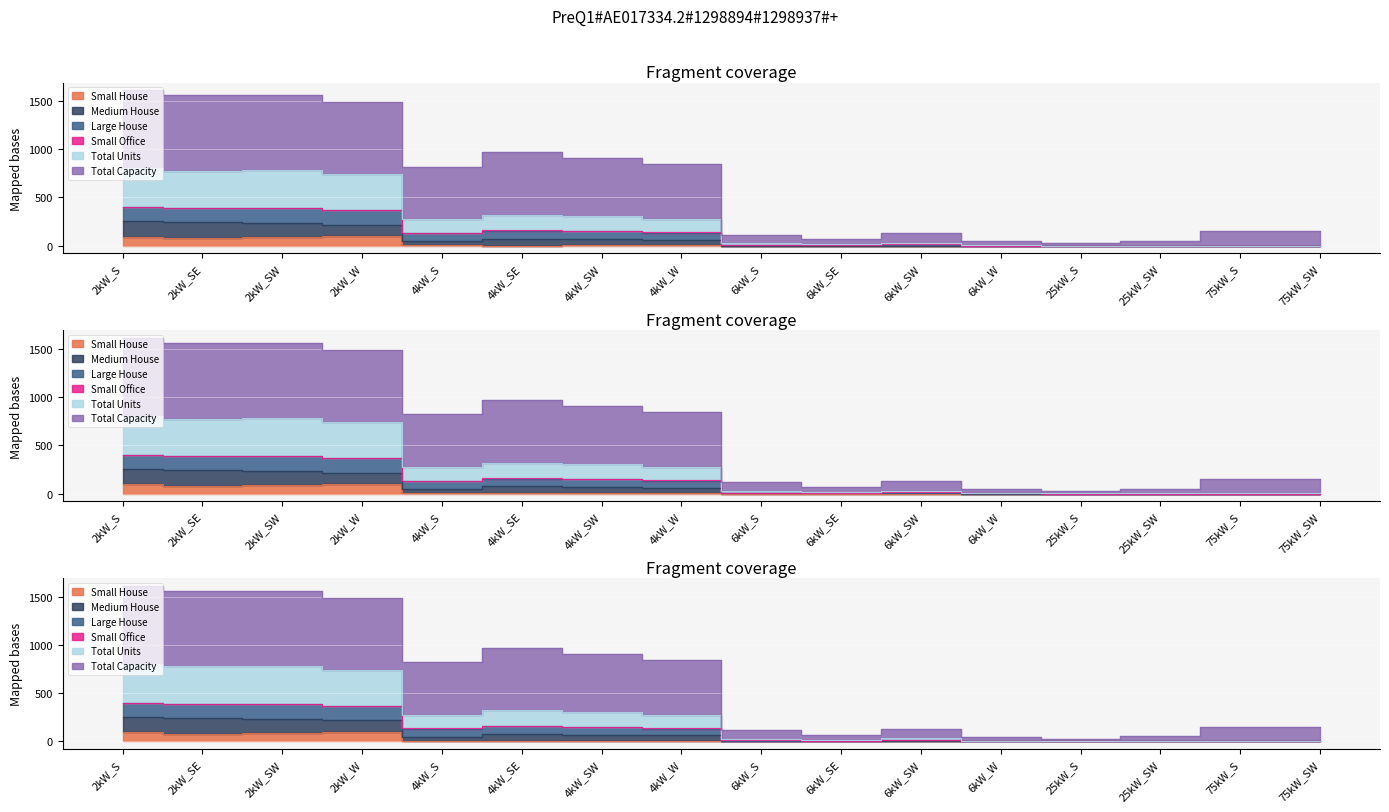

What is the sum of the Medium House values at 4kW_S and 2kW_SW?

1053